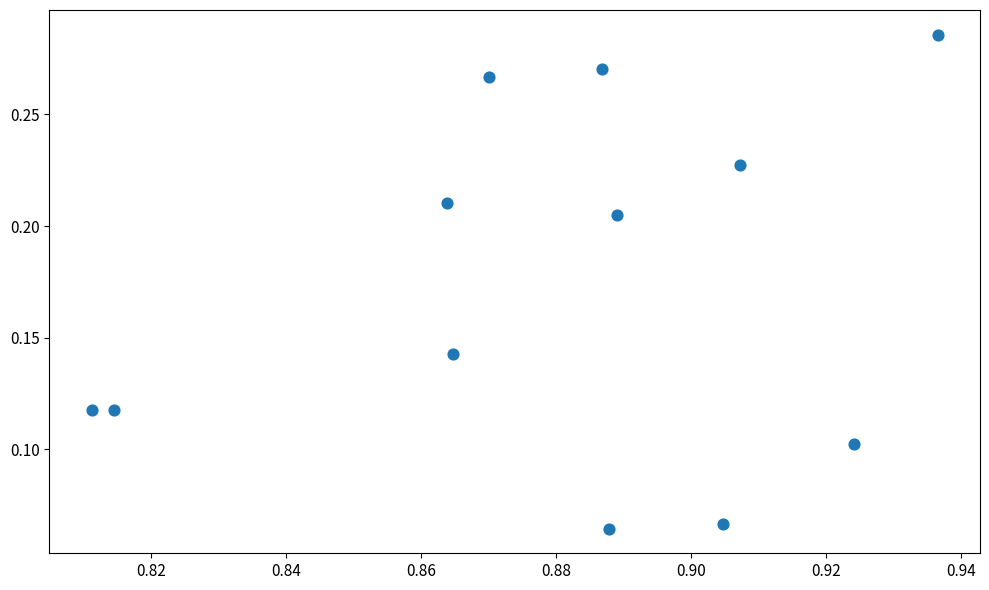

What is the average X value?

0.9